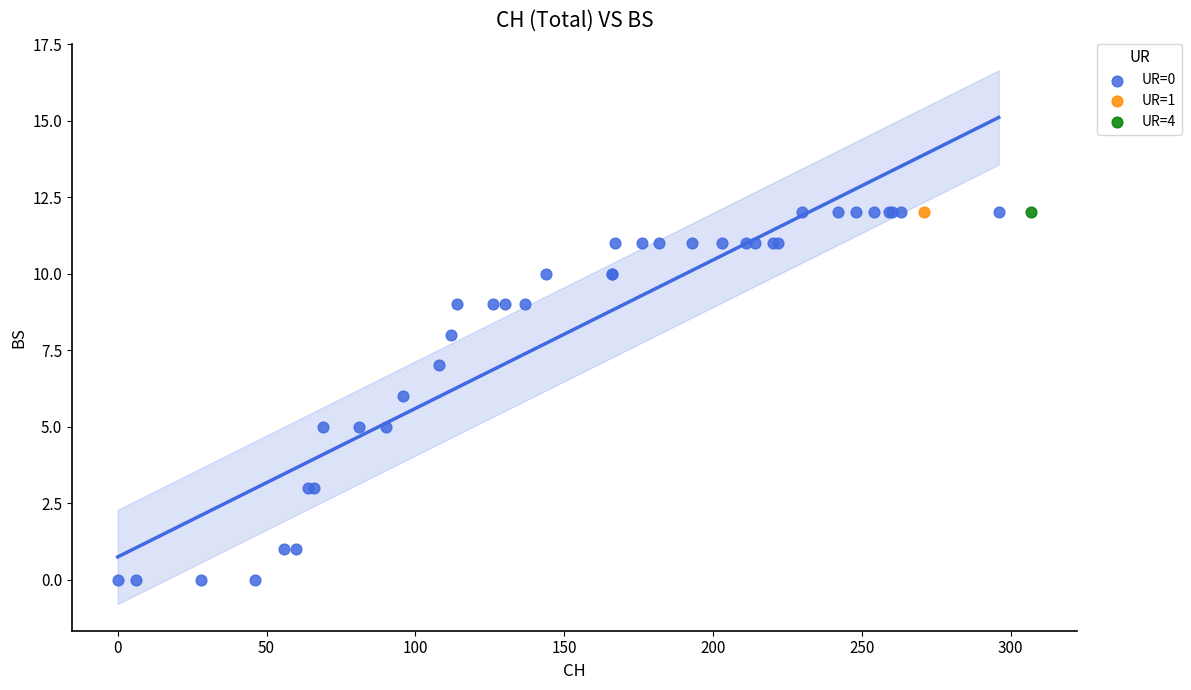

What are all the series names shown in the legend?

UR=0, UR=1, UR=4